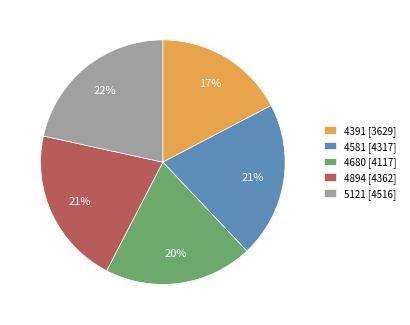

Does 4680 account for over 50% of the chart?

No